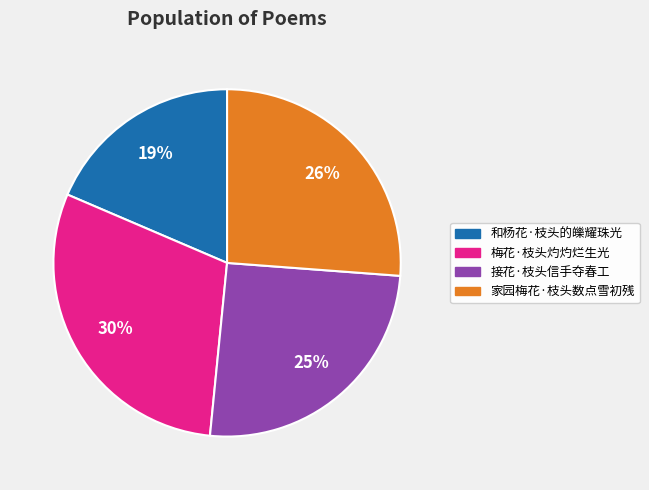

What is the ratio of the value at 接花·枝头信手夺春工 to the value at 家园梅花·枝头数点雪初残?

1.0